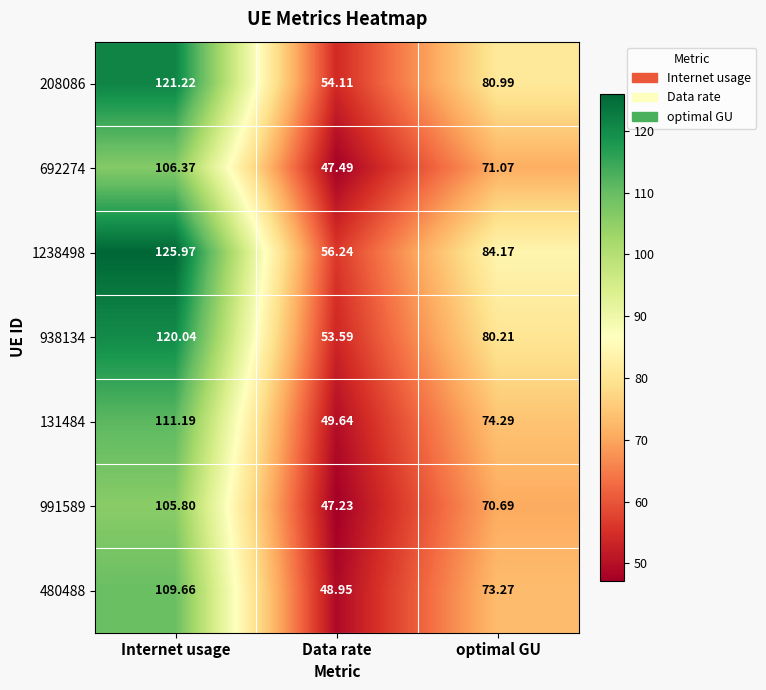

Where does the 208086 series first go above 80?

Internet usage